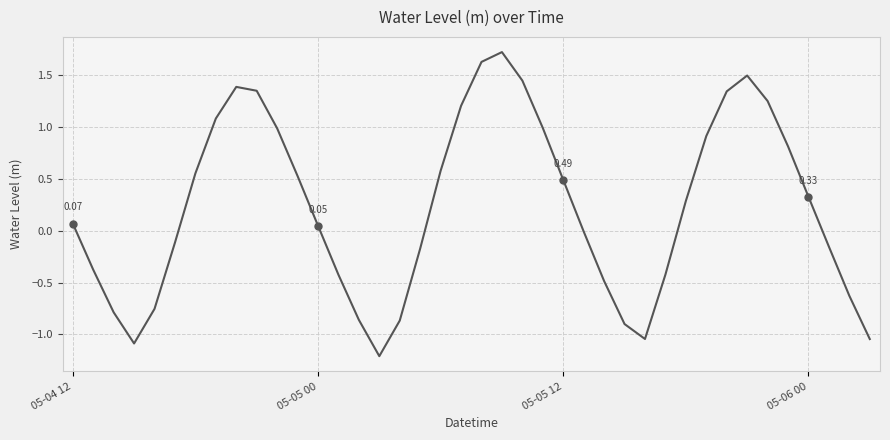

How many data points does each series have?

40